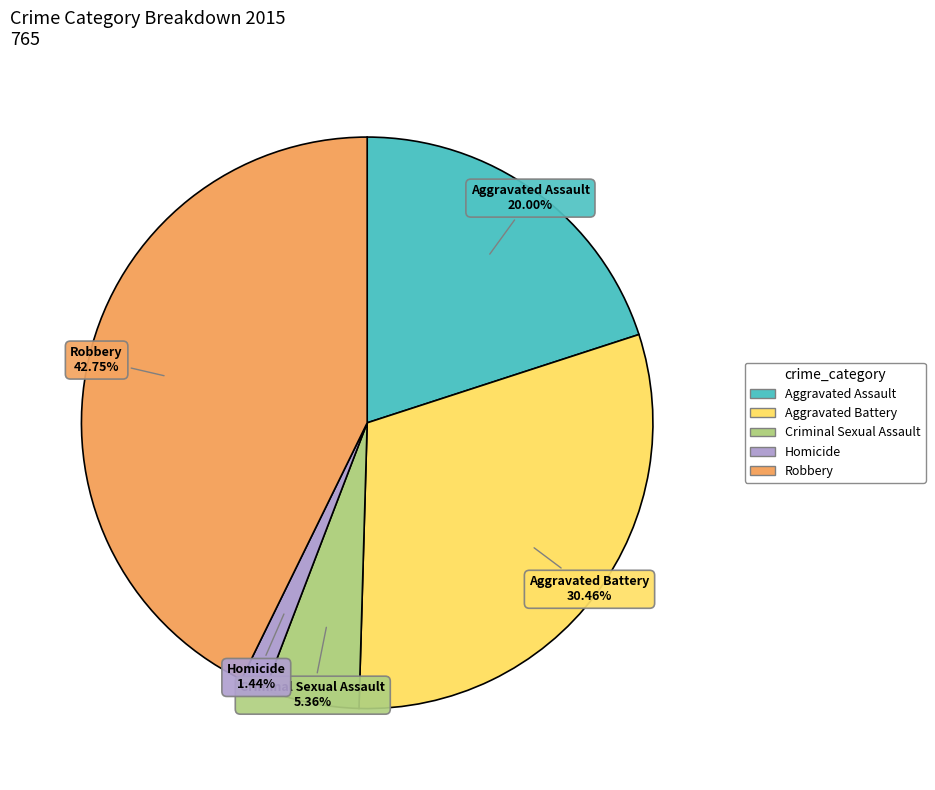

Is there a majority slice in this chart?

No